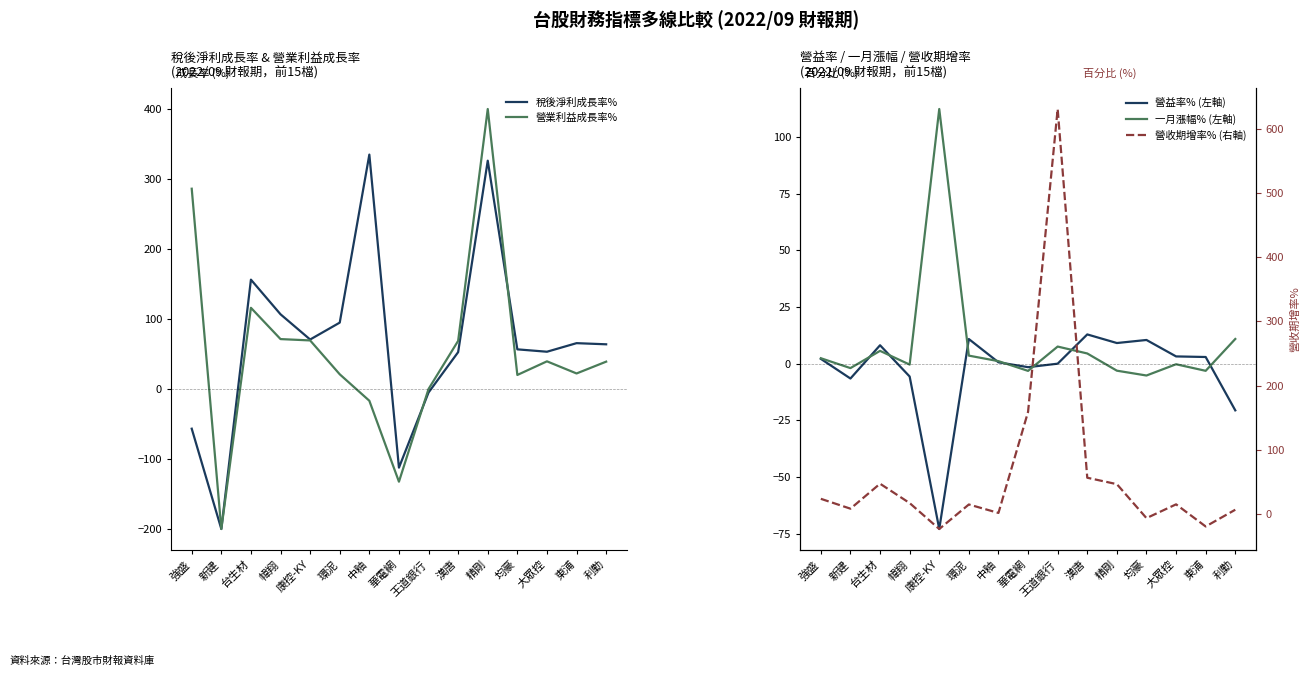

How many negative values does the 稅後淨利成長率% series have?

4